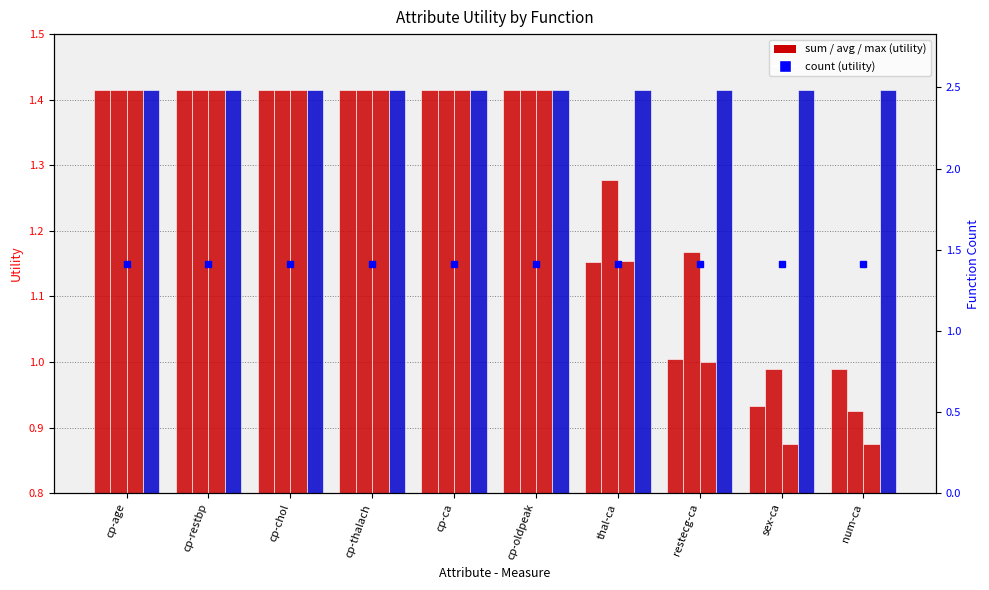

What is the sum of the count values at cp-chol and restecg-ca?

2.8